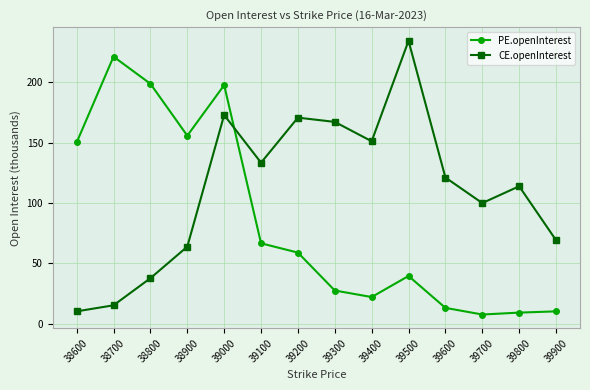

Rank the series by their maximum value, from lowest to highest.

PE.openInterest, CE.openInterest